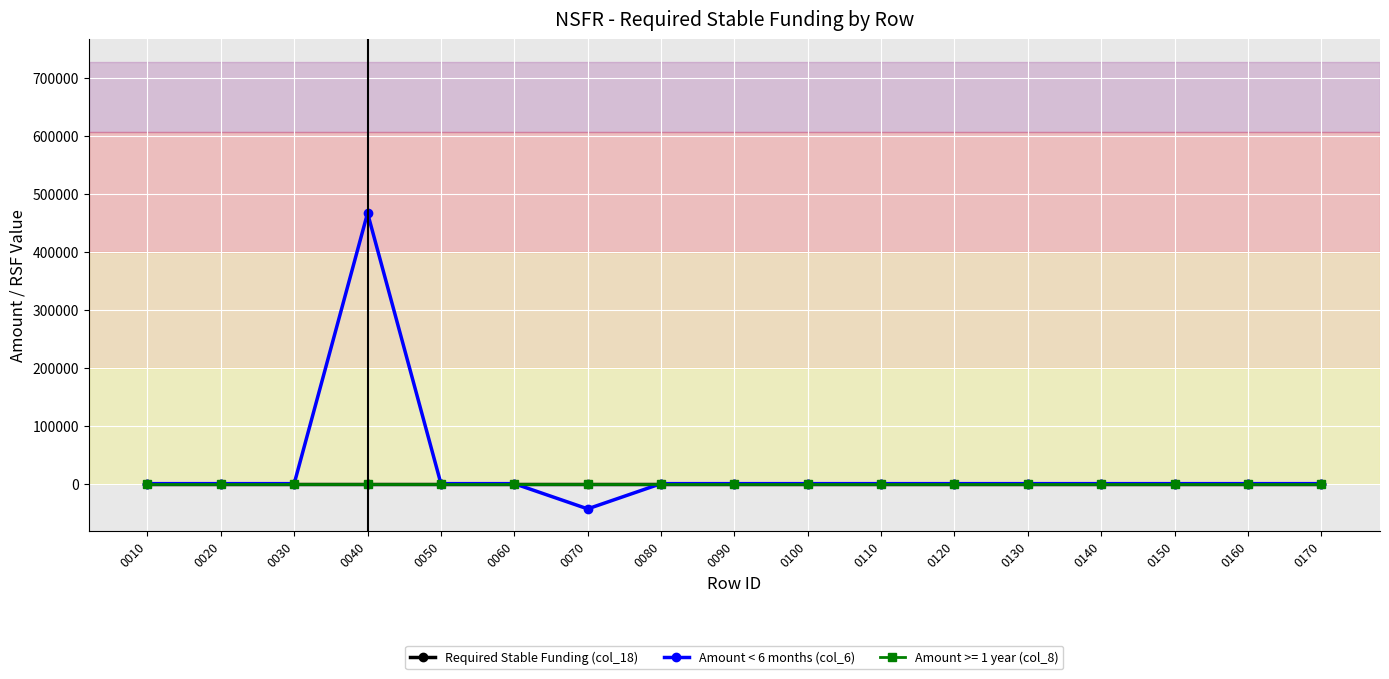

Which series has the largest total across all categories?

Amount < 6 months (col_6)